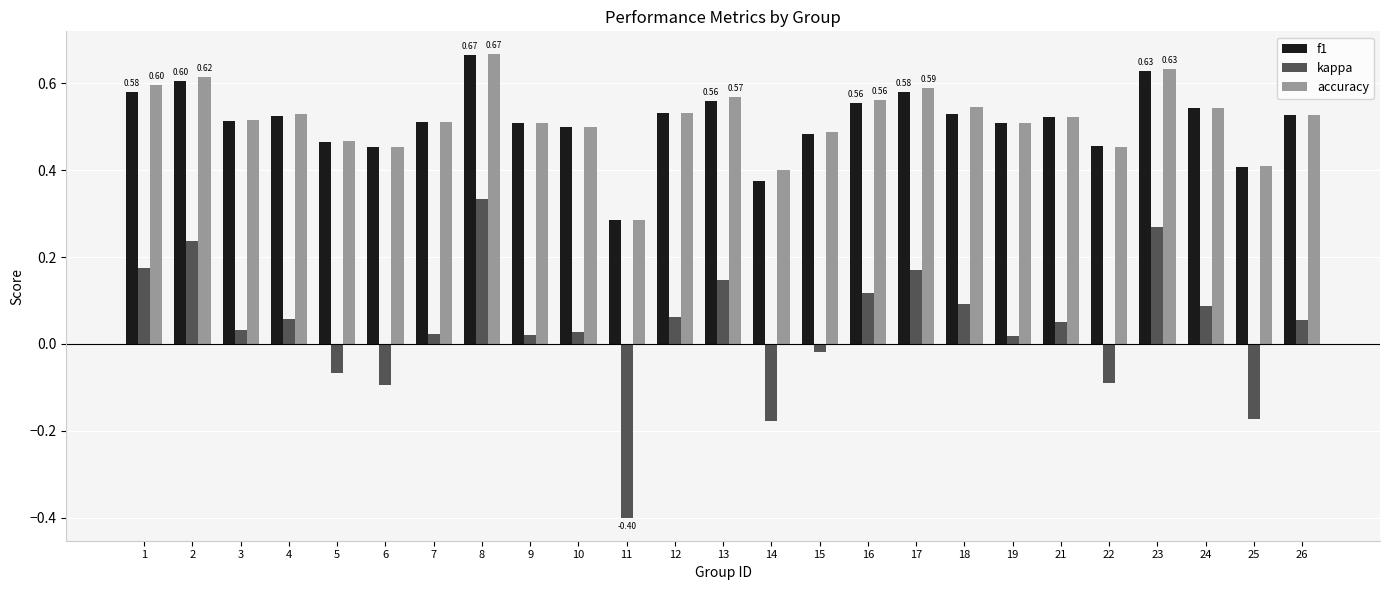

How many positive values does the kappa series have?

18